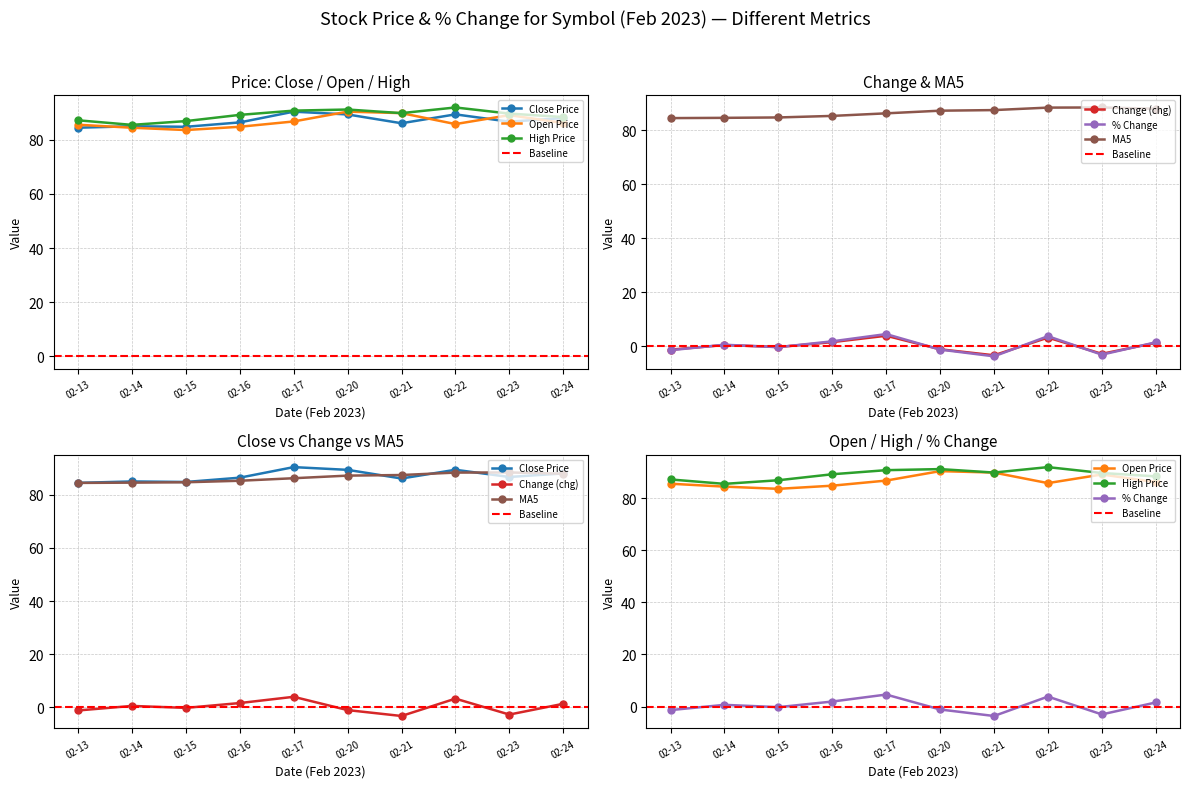

Between 02-13 and 02-17, which series saw the biggest shift?

percent